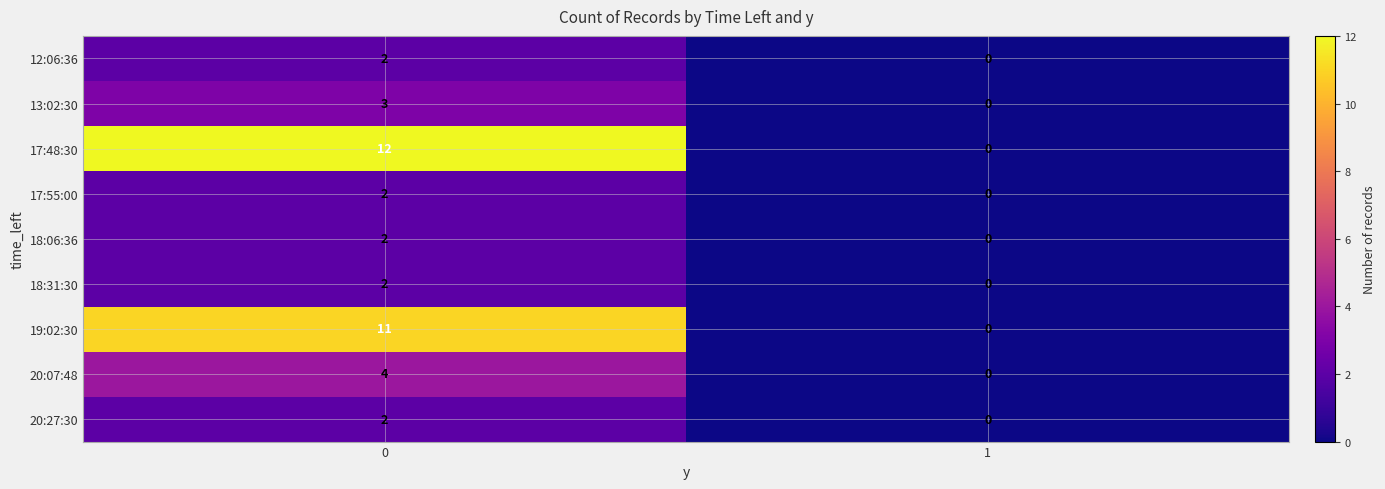

Which series has the largest range (max minus min)?

17:48:30